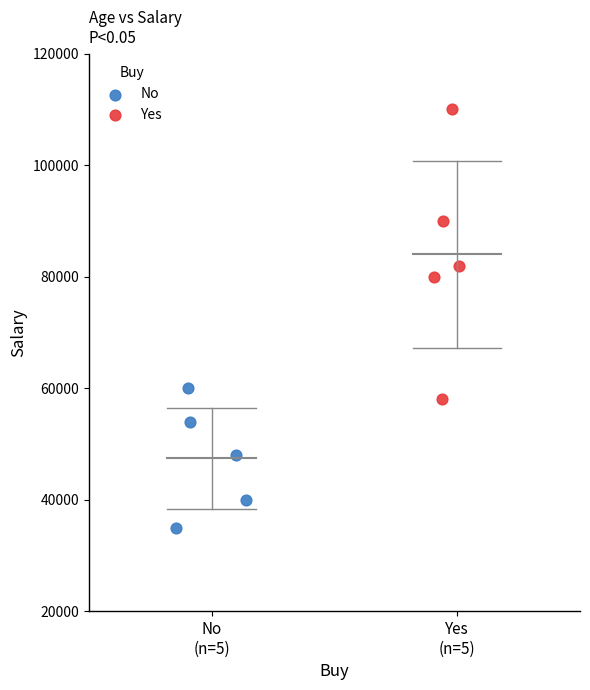

Which series reaches the minimum Y coordinate?

No